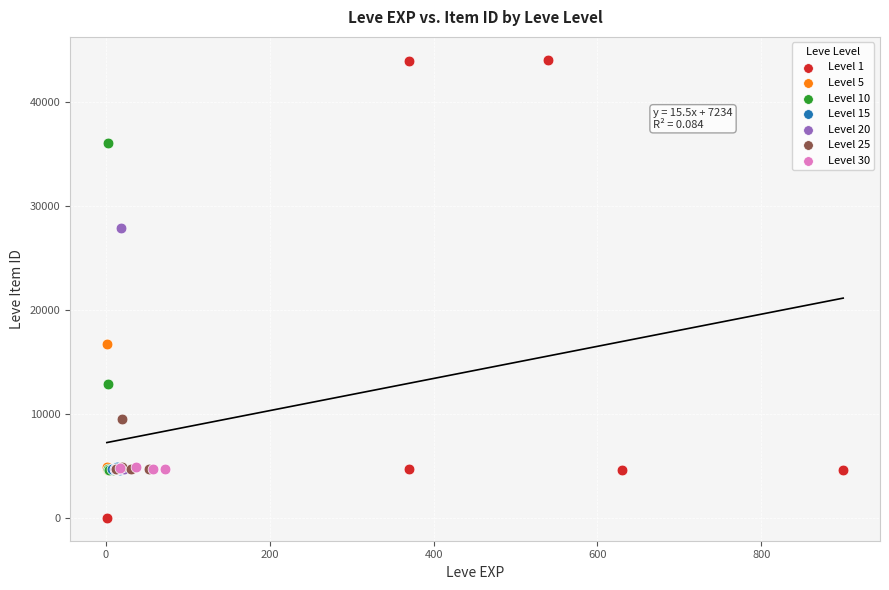

Which series contains the highest Y value?

Level 1